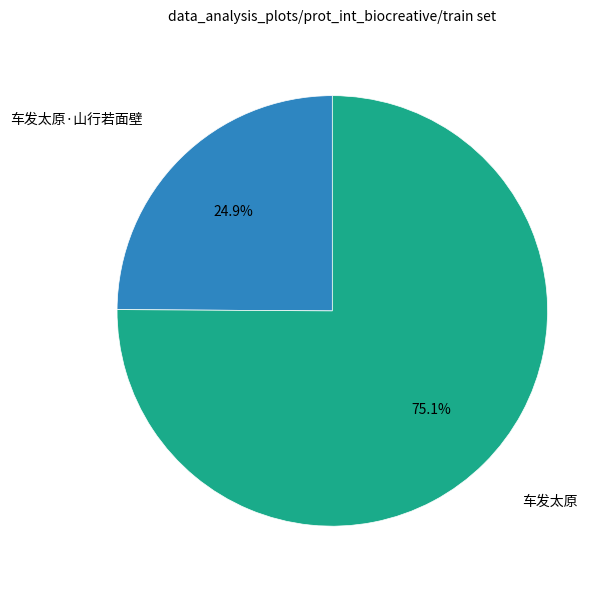

To the nearest percent, what is the combined percentage of 车发太原 and 车发太原·山行若面壁?

100%